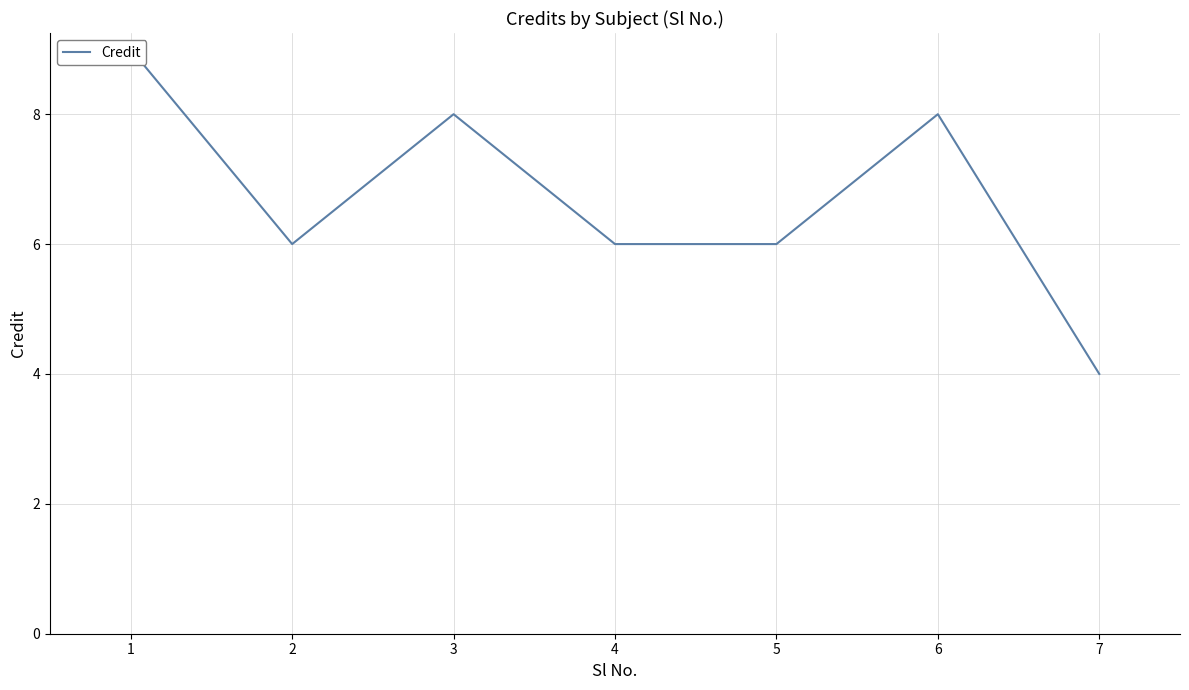

What is the smallest value displayed?

4